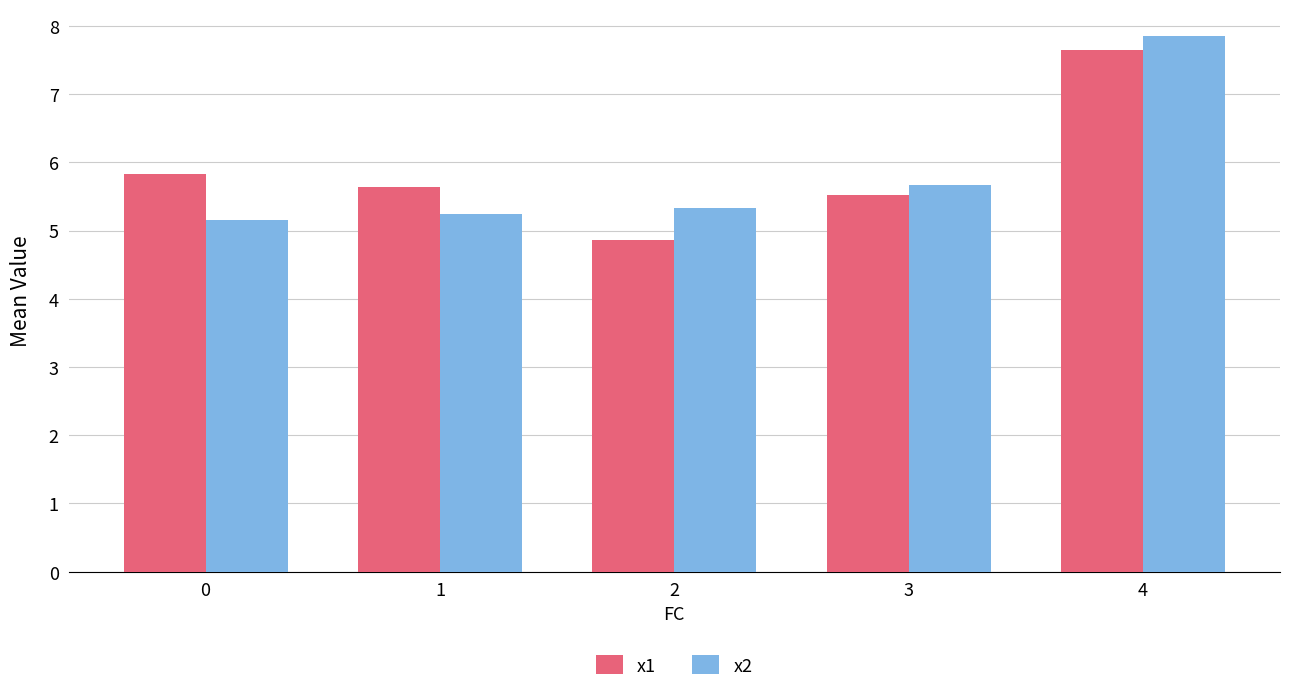

What is the value of the x2 bar at the 5th from the left?

7.9